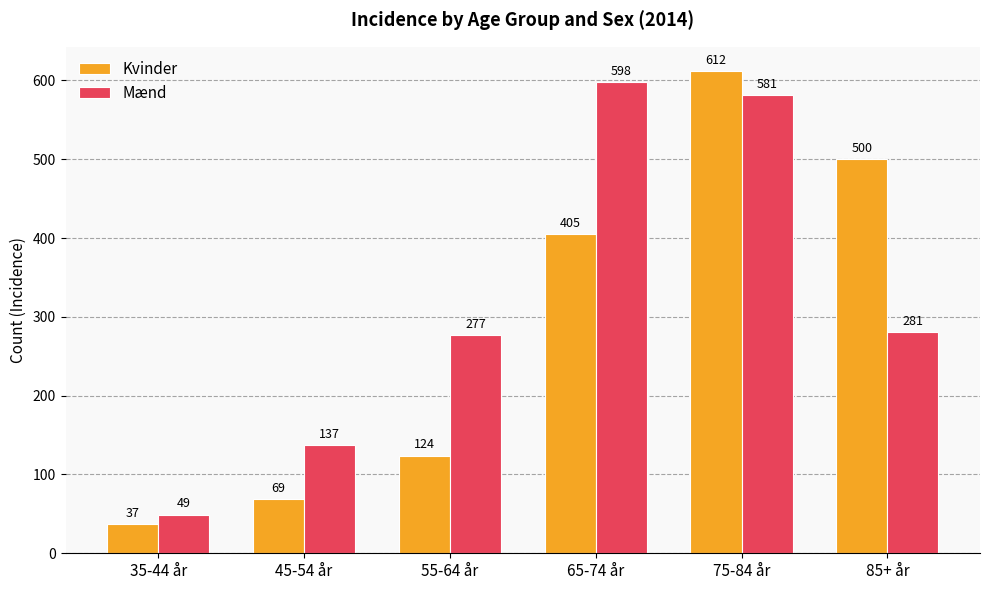

What are all the series names shown in the legend?

Kvinder, Mænd